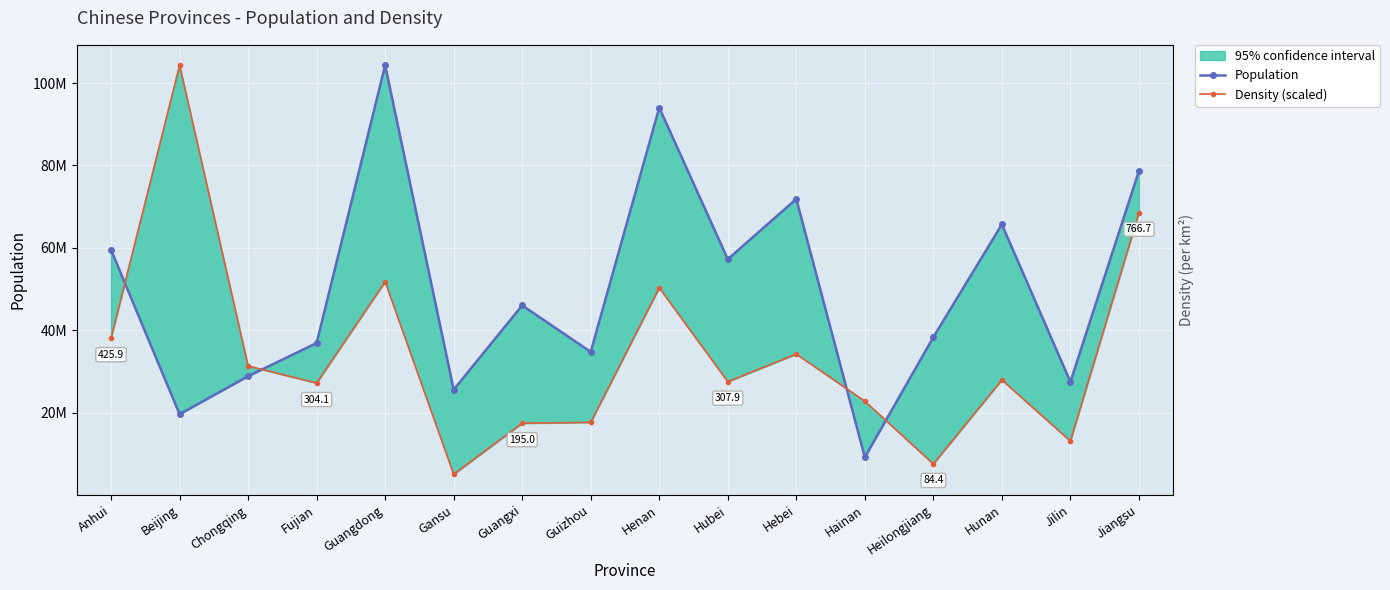

What is the highest value of the Population series?

104303132.0